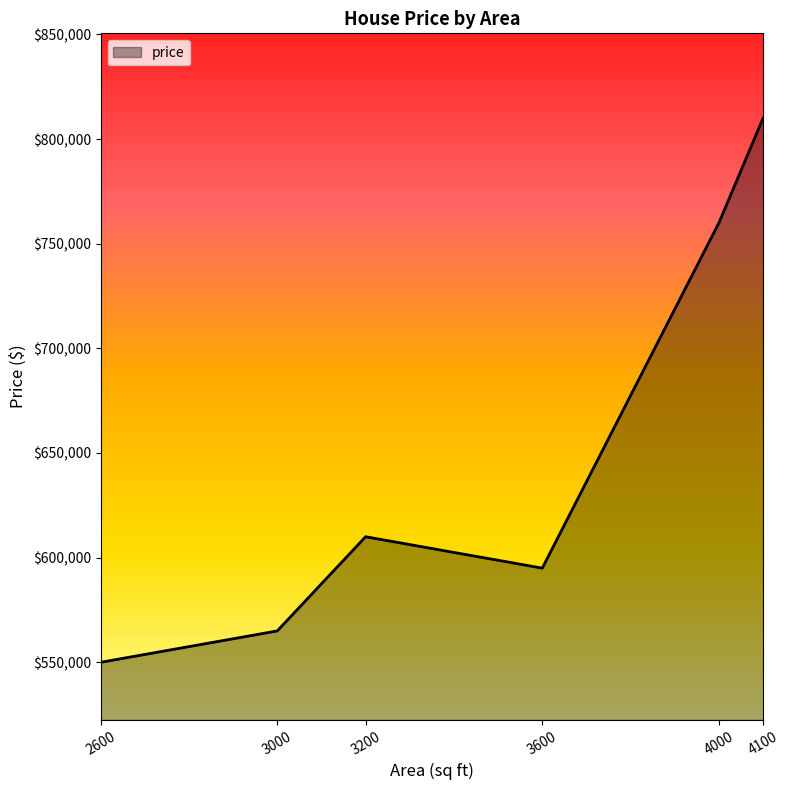

List the labels in order of value, smallest first.

2600, 3000, 3600, 3200, 4000, 4100